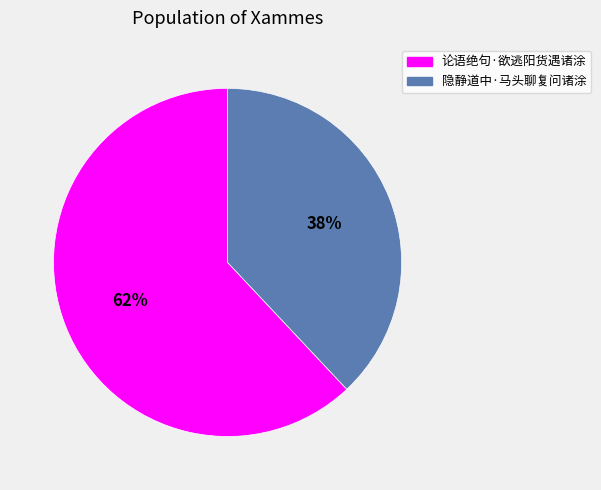

Approximately how many times larger is the value at 论语绝句·欲逃阳货遇诸涂 compared to 隐静道中·马头聊复问诸涂?

1.6